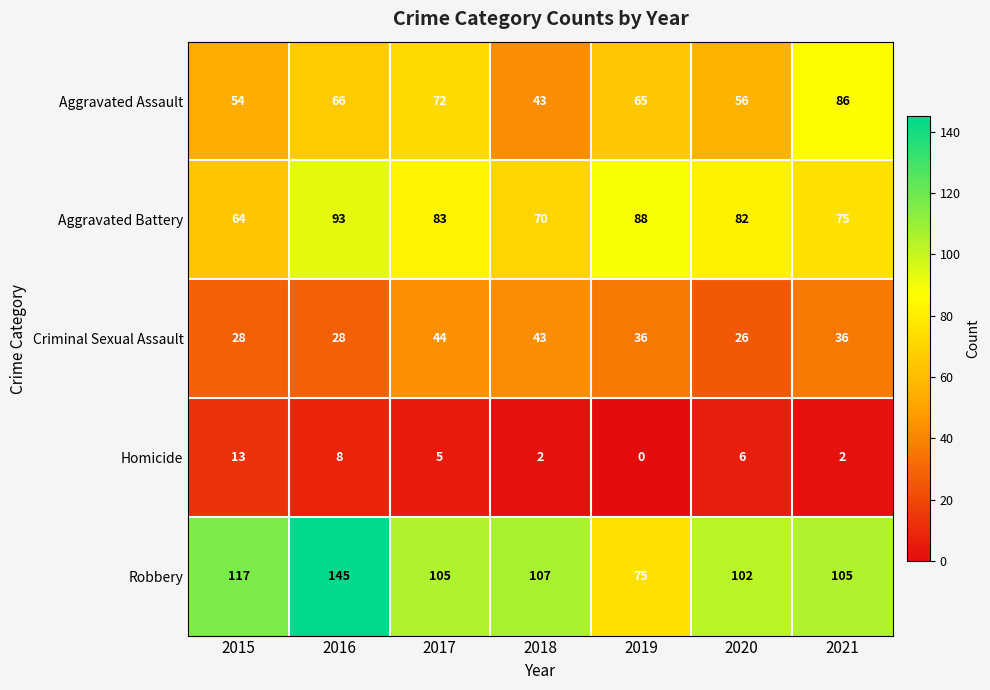

At 2021, list the series in order from largest to smallest.

Robbery, Aggravated Assault, Aggravated Battery, Criminal Sexual Assault, Homicide